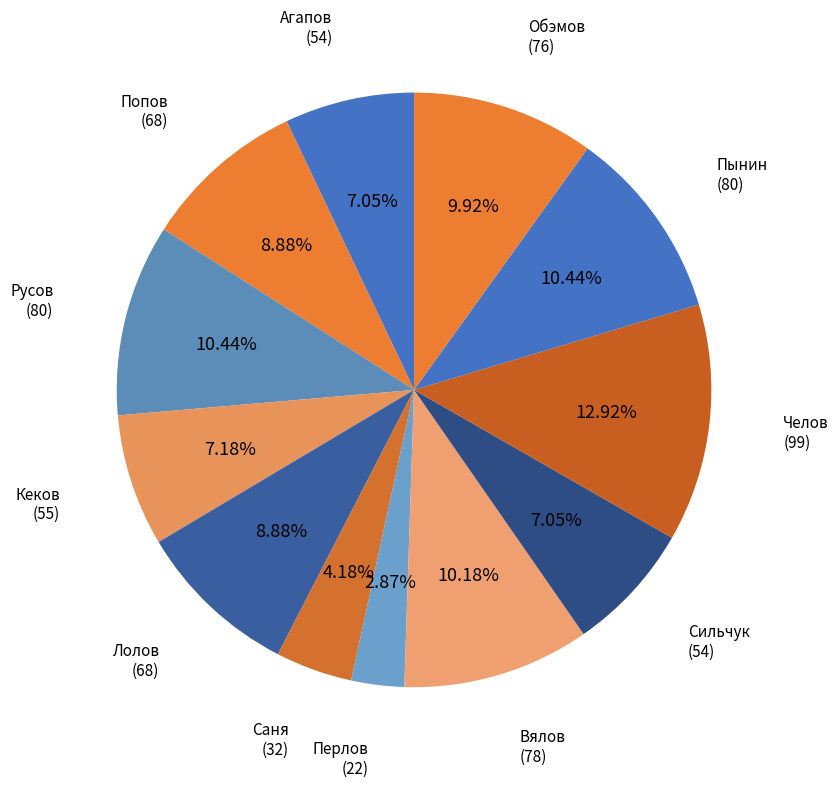

Count the number of slices in the pie.

12